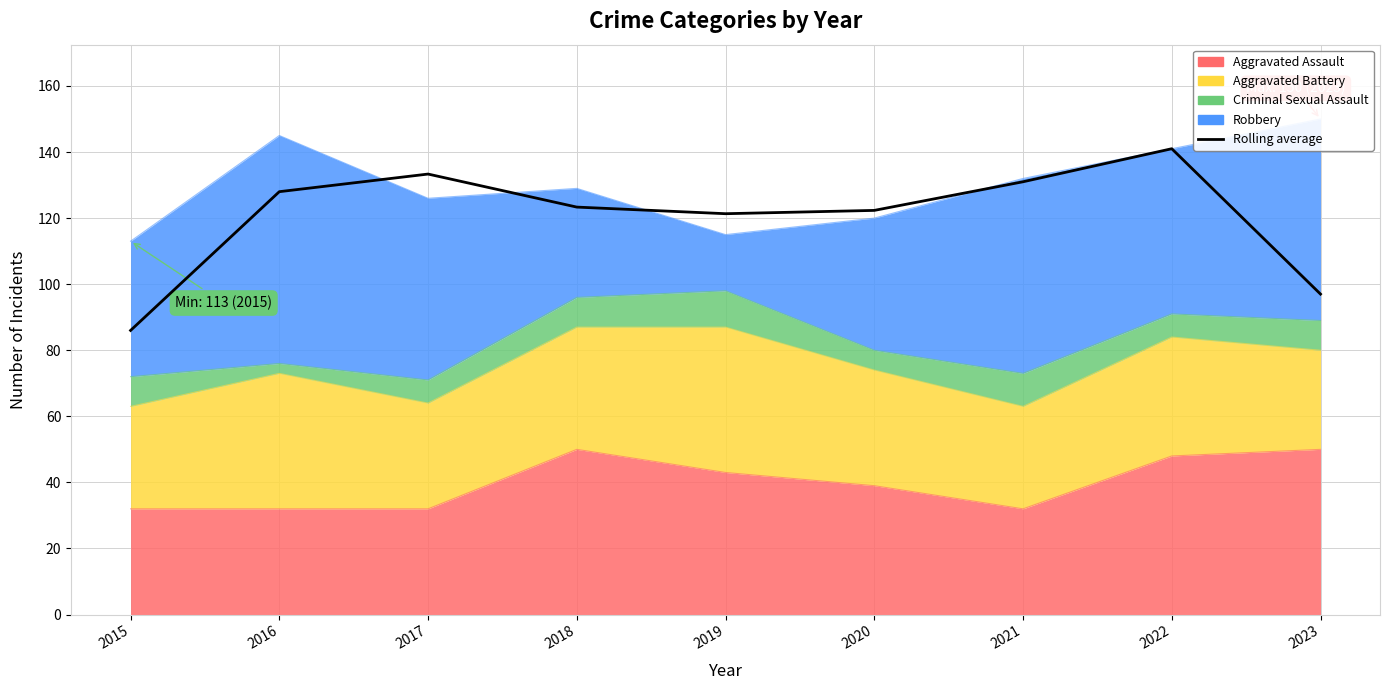

What is the difference between the second highest and minimum values?

47.3